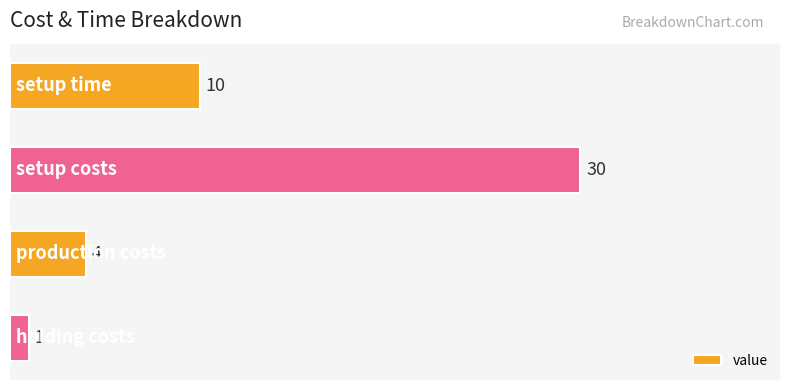

What is the difference between the maximum and second lowest values?

26